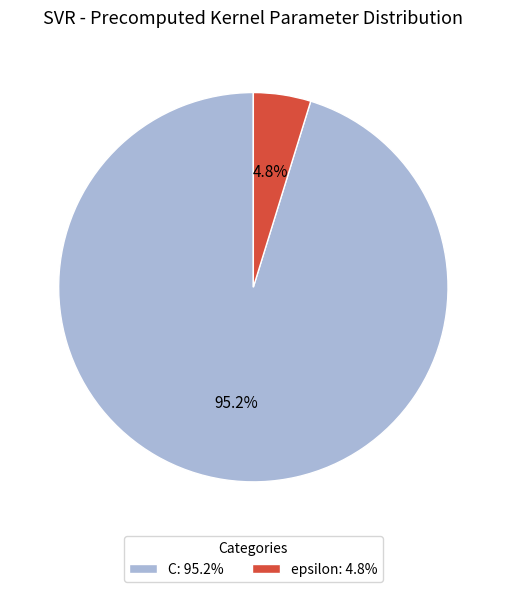

The C slice represents 95% of the pie. True or false?

True